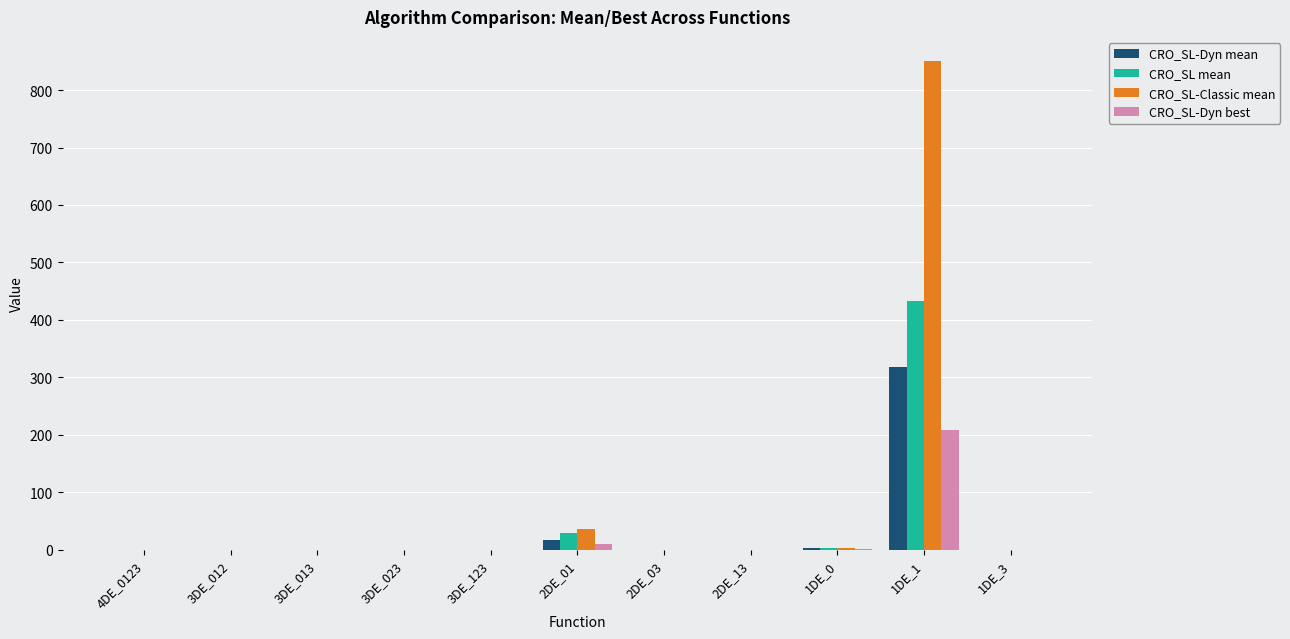

True or false: CRO_SL-Dyn best has a value of -103.3 at 4DE_0123.

False